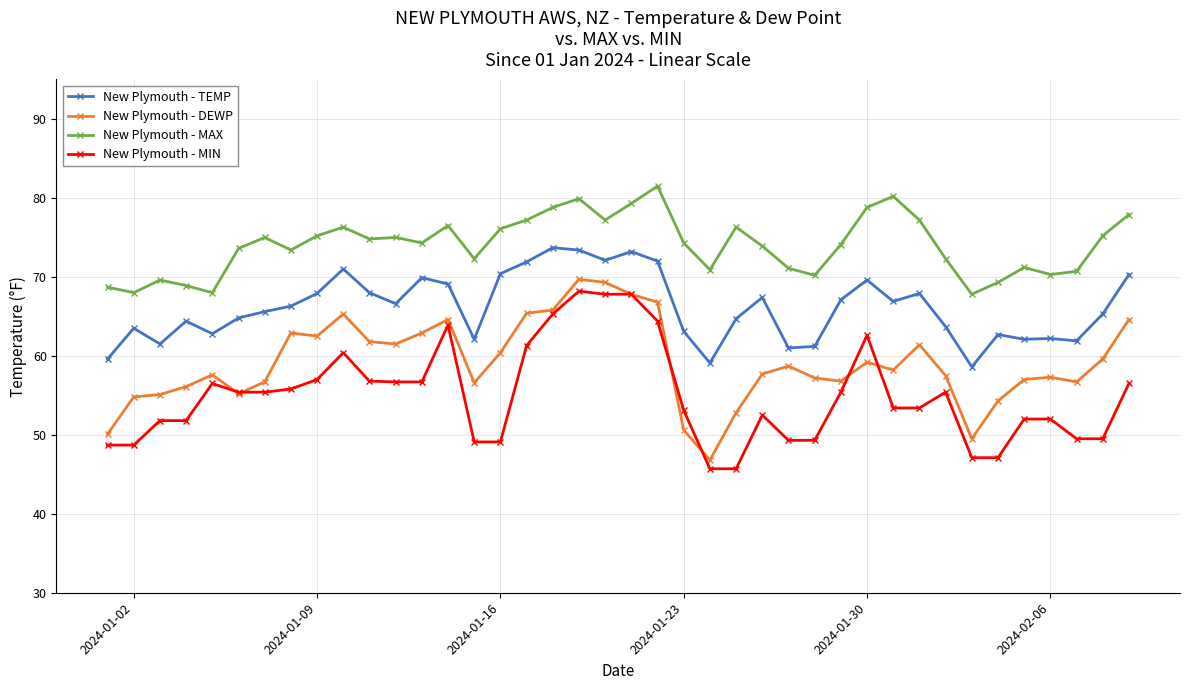

True or false: New Plymouth - MAX and New Plymouth - MIN cross at least once.

False